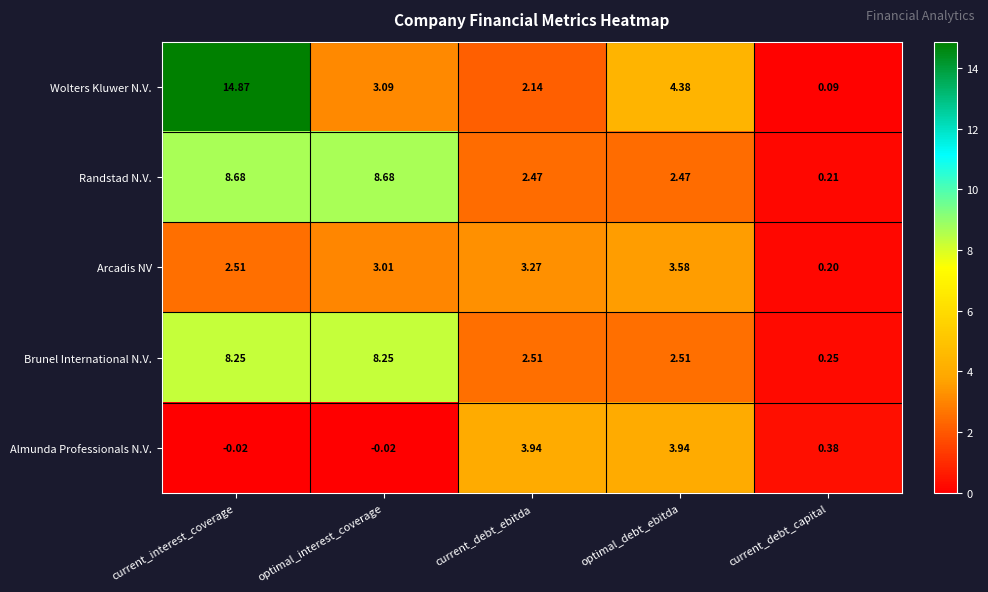

Which series has the widest spread of values?

Wolters Kluwer N.V.